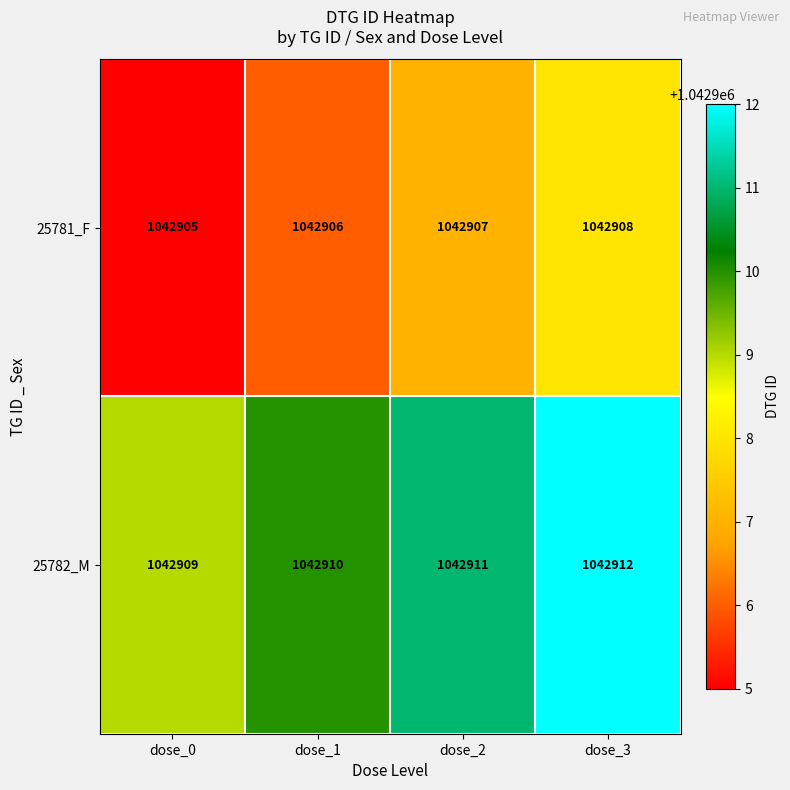

At which label does 25781_F reach its peak?

dose_3